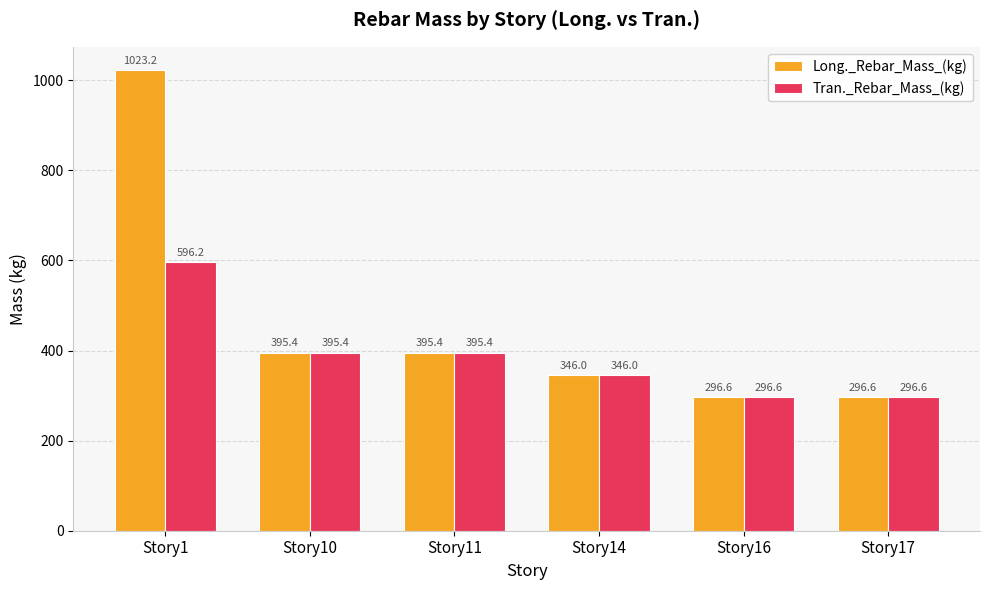

List the series in order of their peak value, lowest first.

Tran._Rebar_Mass_(kg), Long._Rebar_Mass_(kg)